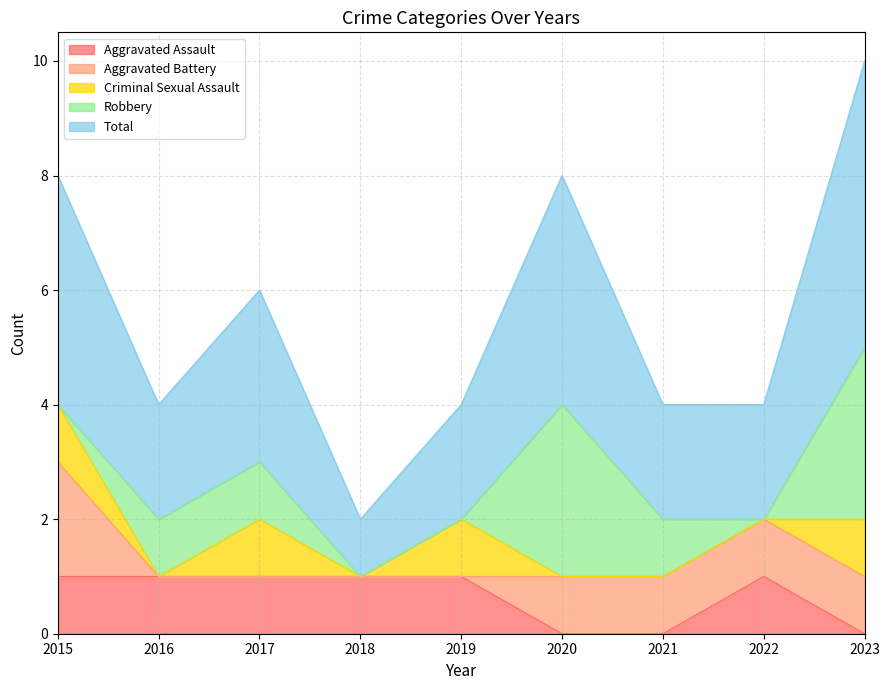

How many values in the Aggravated Assault series are below 1?

3